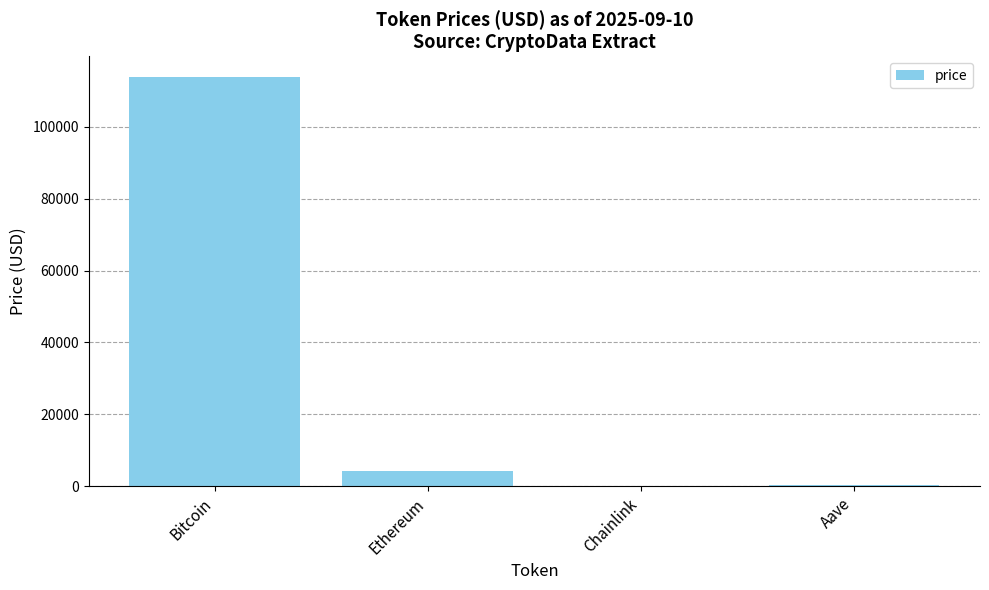

What value does the data have at Aave?

300.2